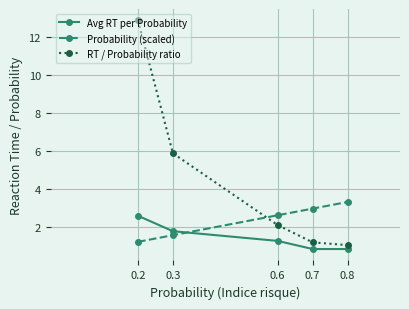

Is the value of Probability (scaled) at 0.2 greater than the value of Avg RT per Probability at 0.2?

No